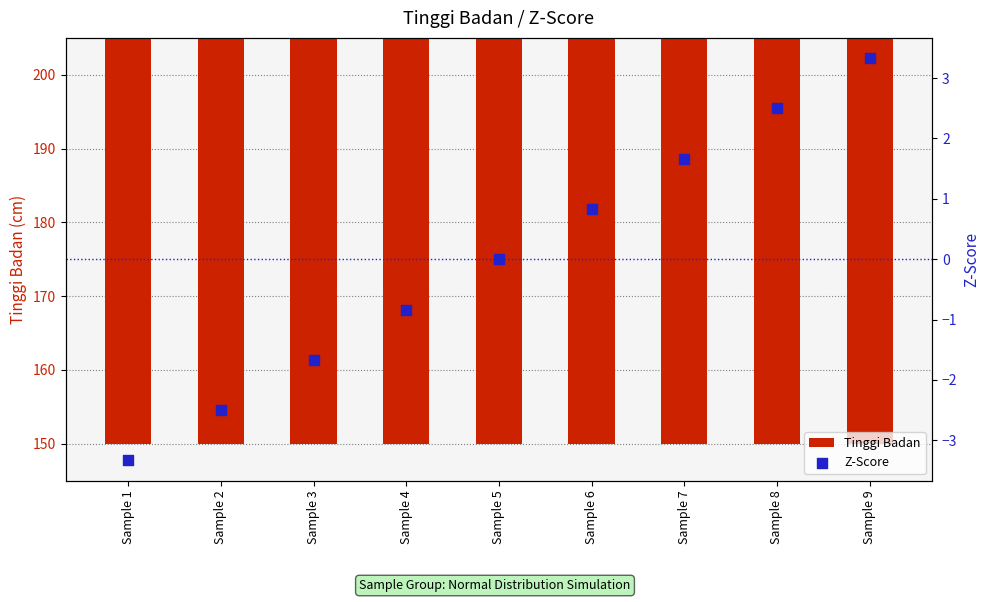

What is the total value across all series at Sample 8?

192.5